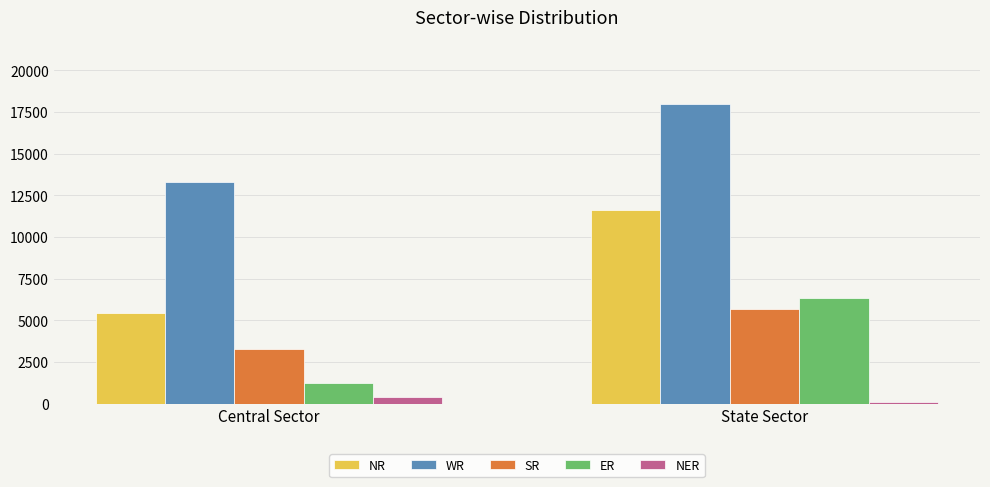

At which label does ER reach its peak?

State Sector